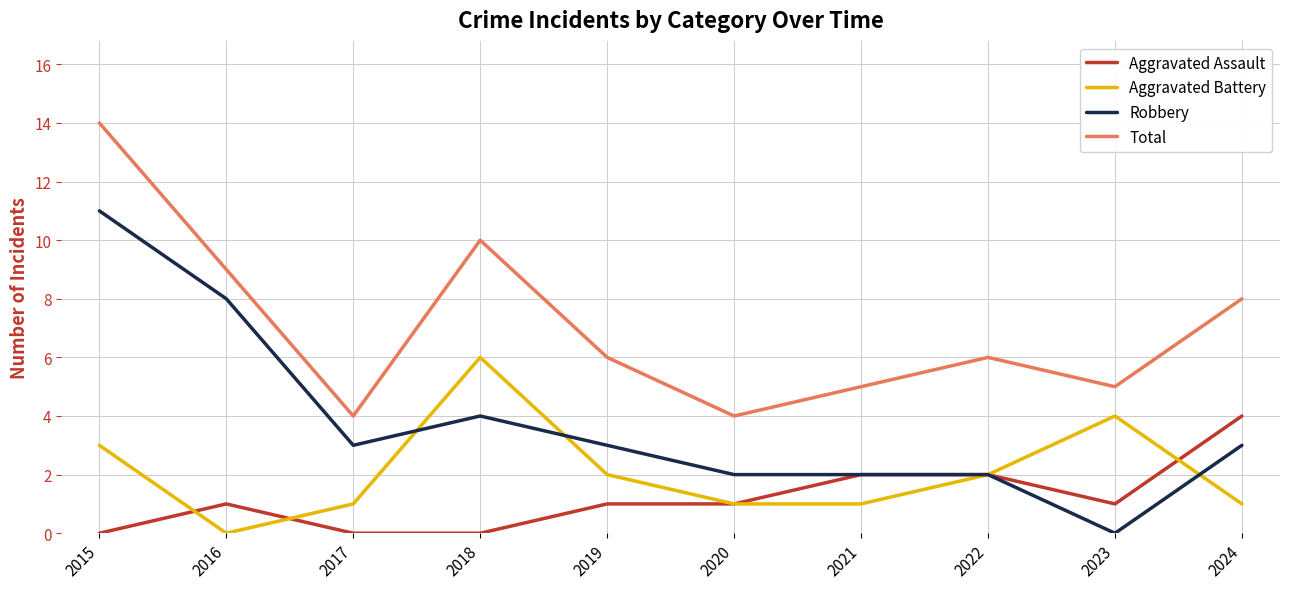

Reading left to right, transcribe all the data shown in this chart.

Aggravated Assault: 0	1	0	0	1	1	2	2	1	4
Aggravated Battery: 3	0	1	6	2	1	1	2	4	1
Robbery: 11	8	3	4	3	2	2	2	0	3
Total: 14	9	4	10	6	4	5	6	5	8